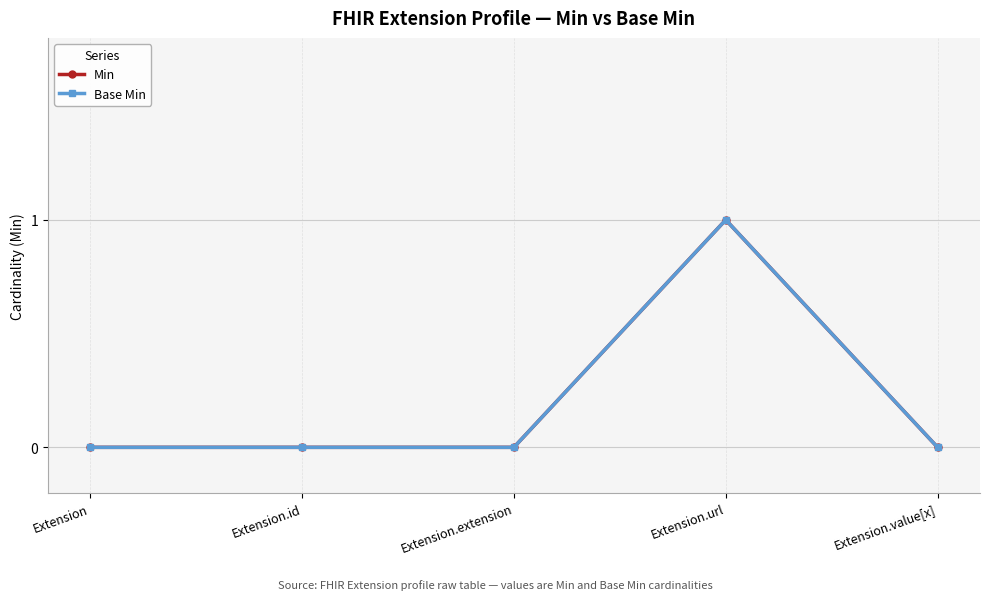

Is this an area chart (filled region under the line)?

No